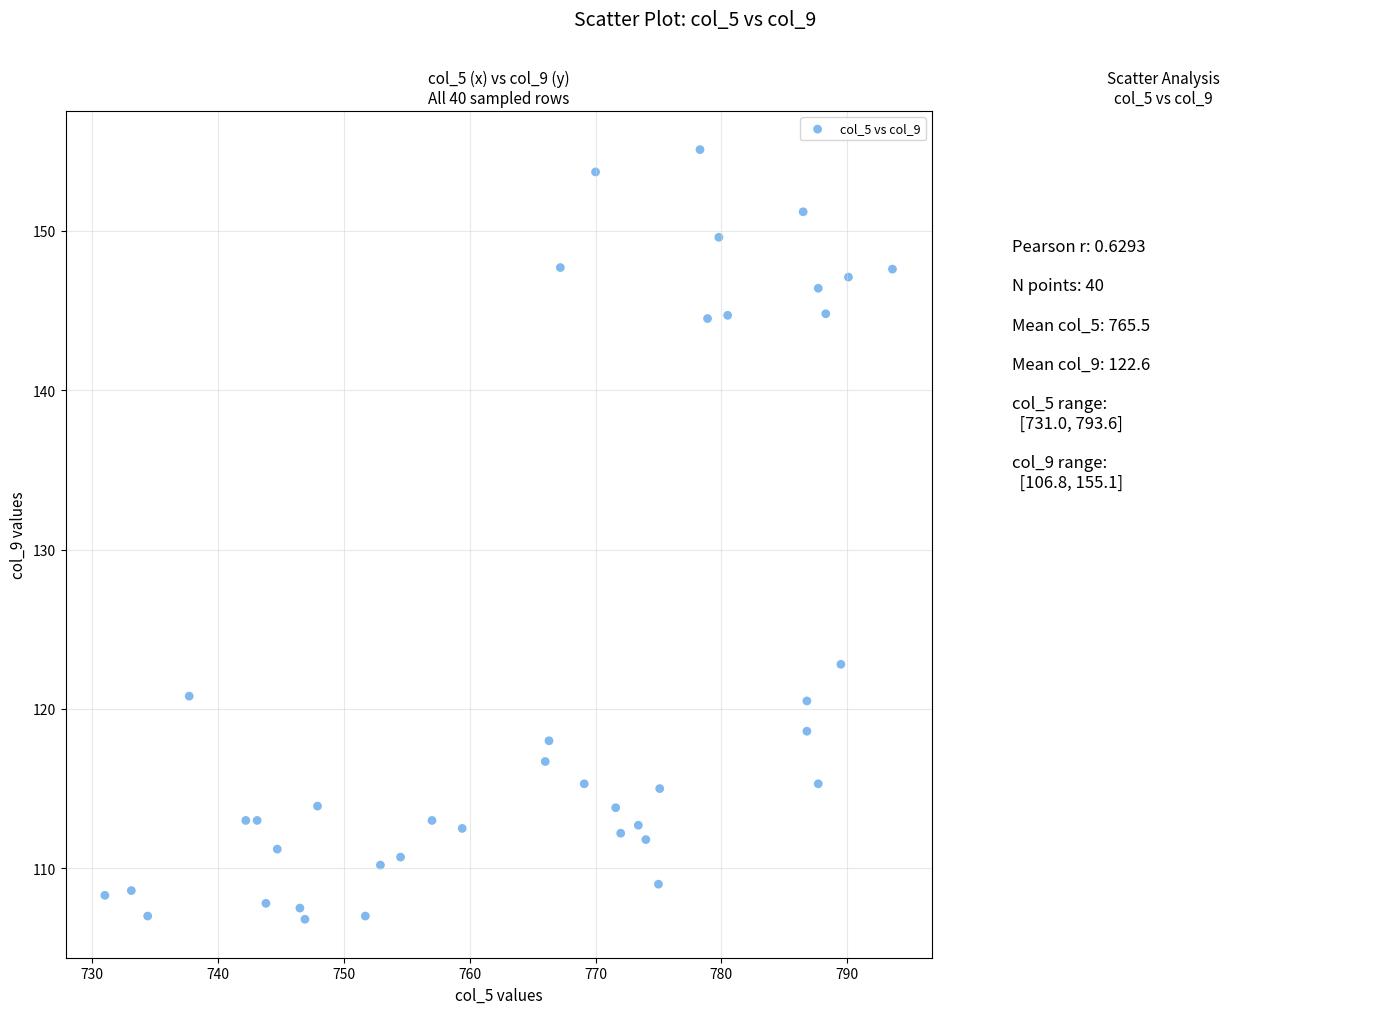

What Y value in the scatter plot is closest to 130?

122.8